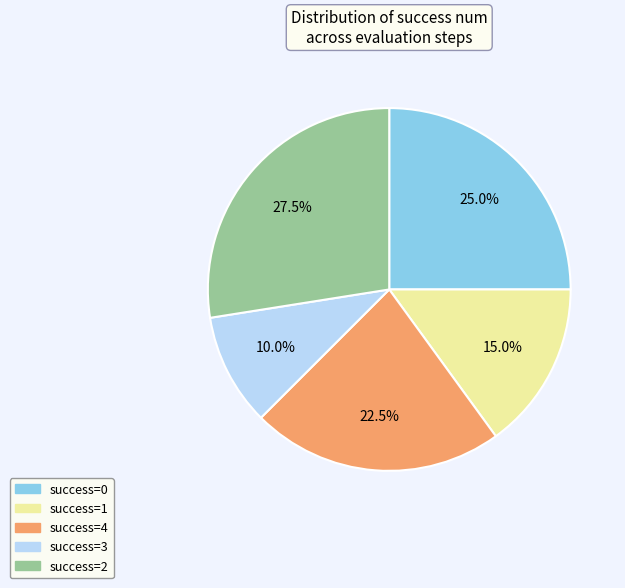

Does any single category account for the majority?

No